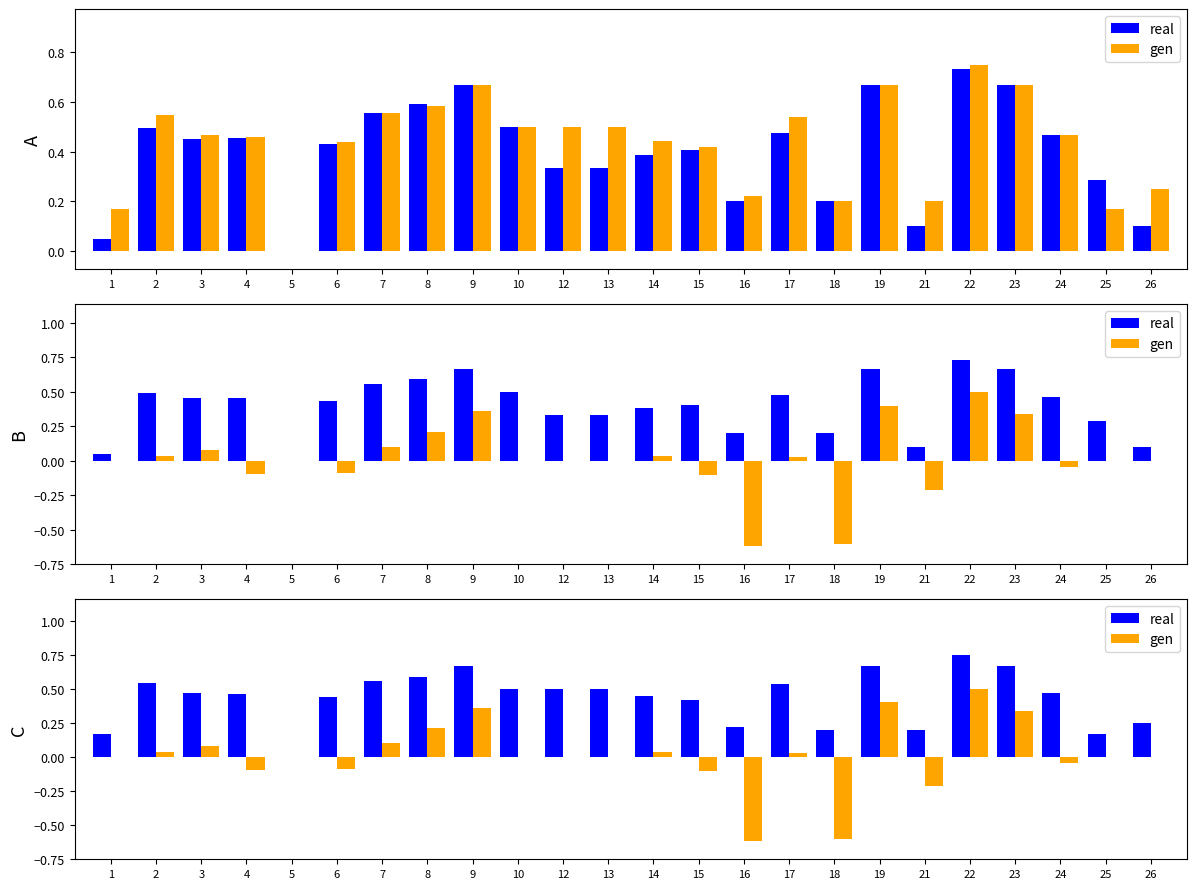

How many bars are there in each group?

2